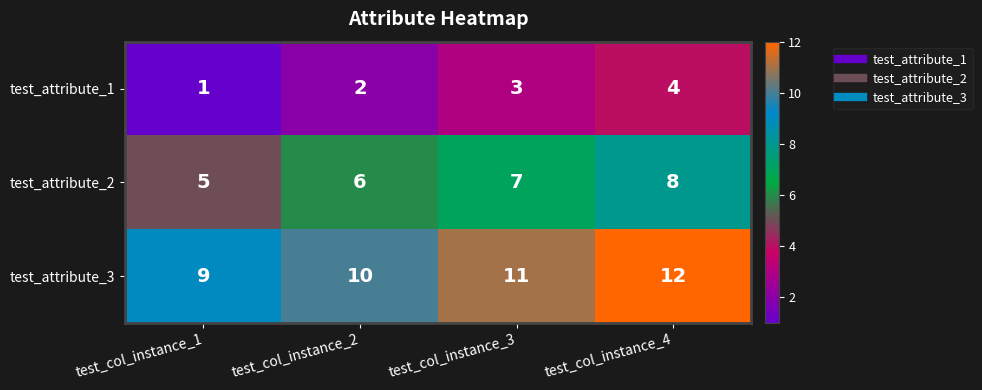

Which label corresponds to the largest value in the chart?

test_col_instance_4